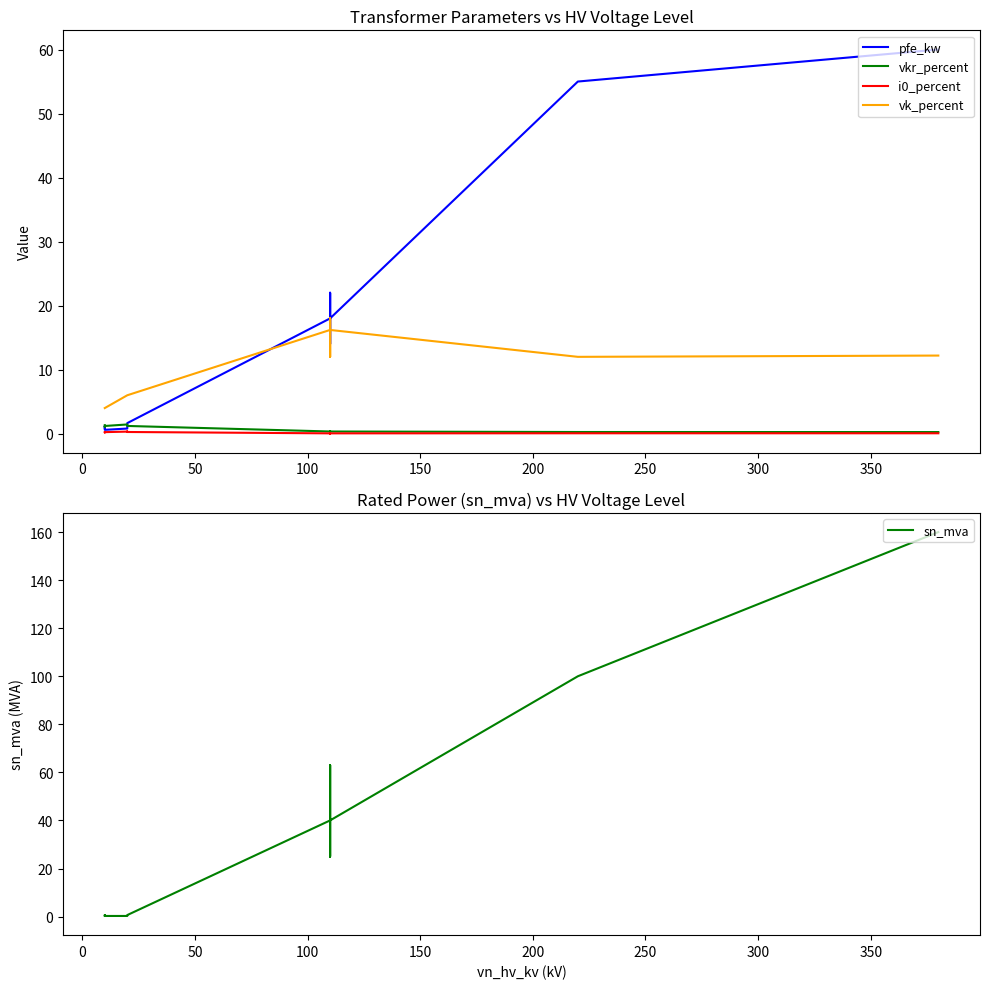

In pfe_kw, how many points are lower than both neighbors (excluding endpoints)?

3